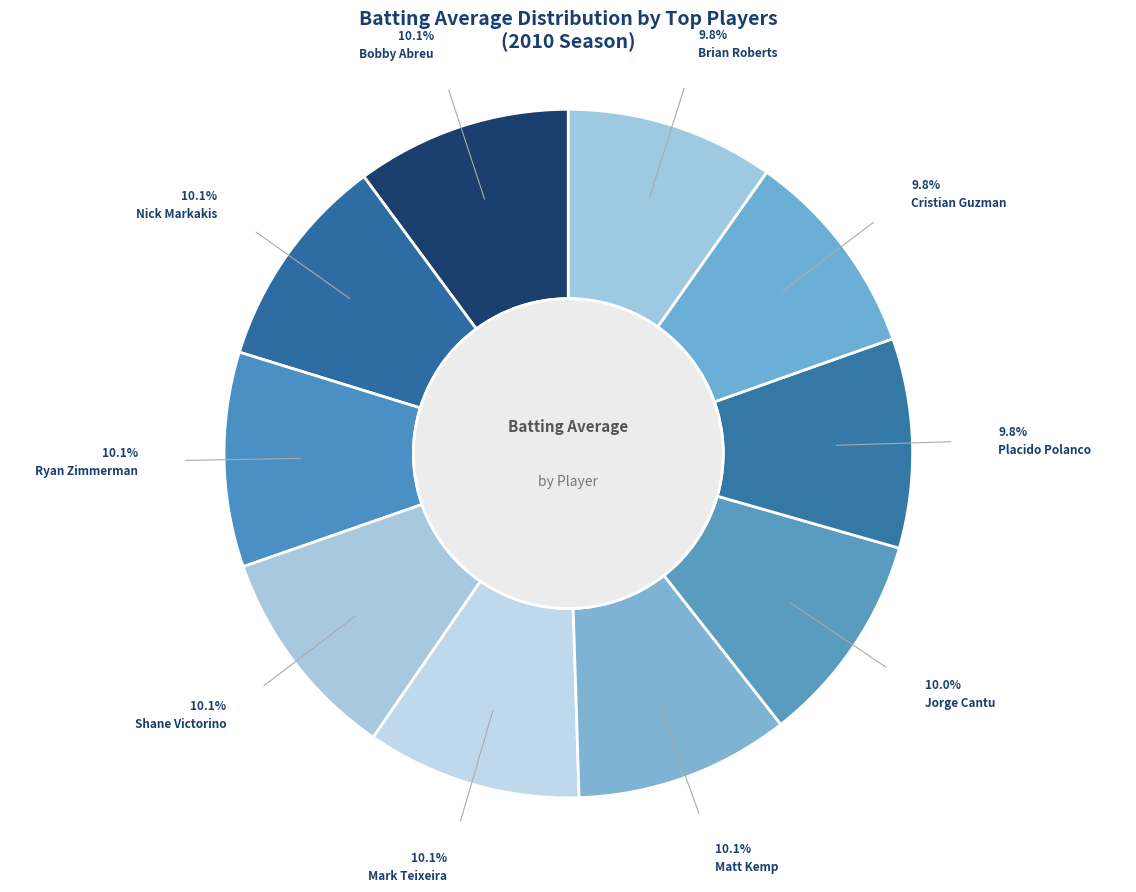

Rank the categories by value from highest to lowest.

Bobby Abreu, Nick Markakis, Ryan Zimmerman, Shane Victorino, Mark Teixeira, Matt Kemp, Jorge Cantu, Placido Polanco, Cristian Guzman, Brian Roberts